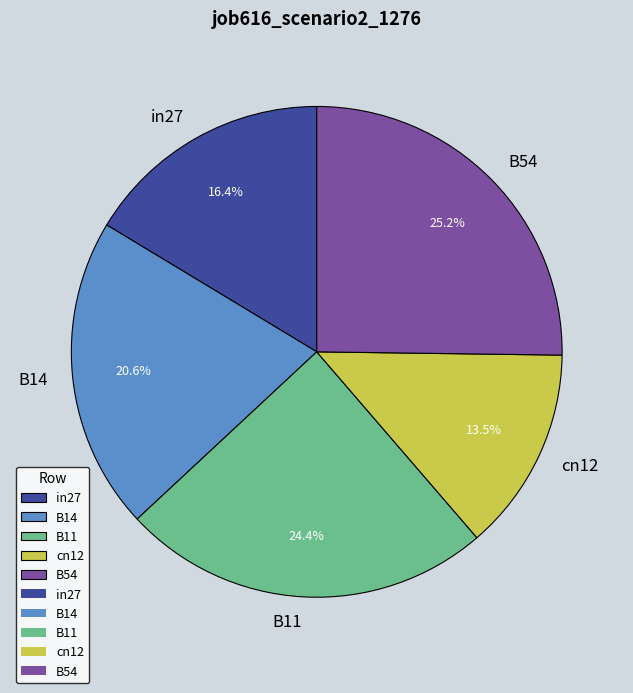

The B14 slice represents 30% of the pie. True or false?

False